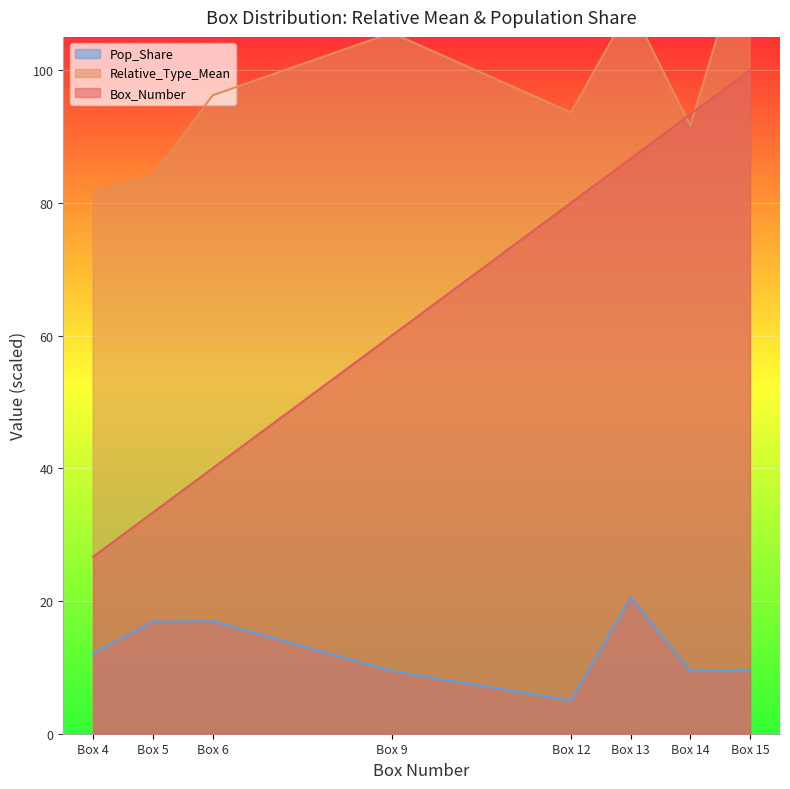

List the series in order of their peak value, lowest first.

Pop_Share, Box_Number, Relative_Type_Mean